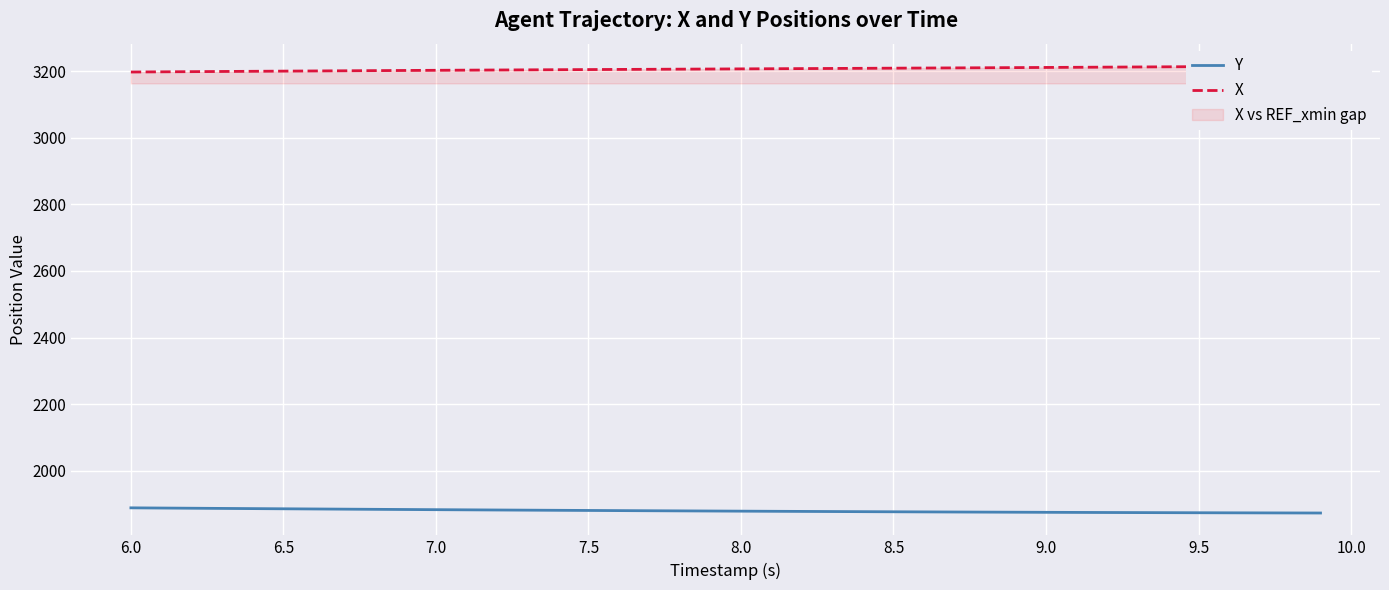

What is the difference between the maximum and second lowest values in the X series?

17.5